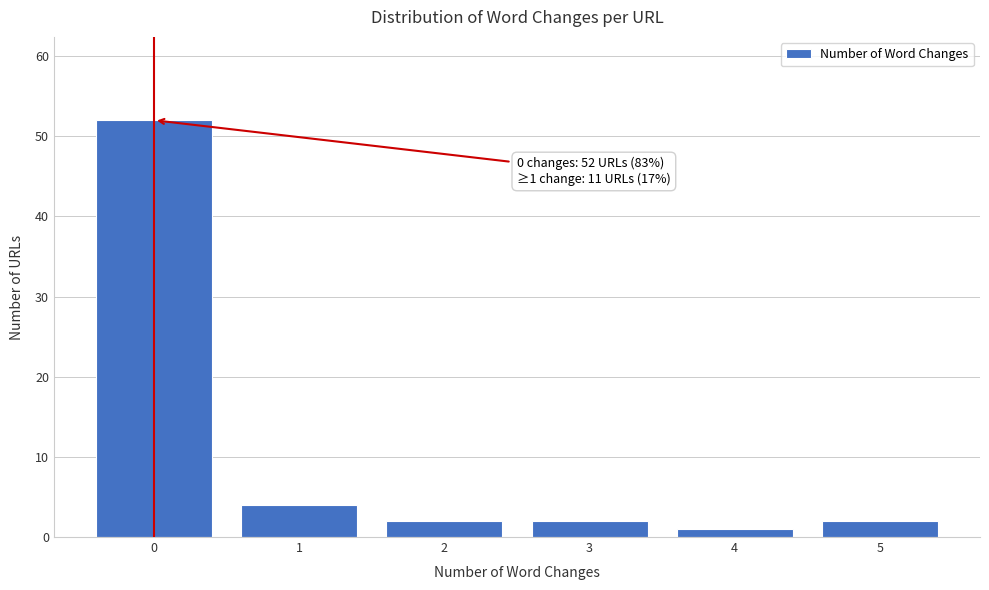

Over which range of the x-axis is the bar tallest?

-0.5 to 0.5